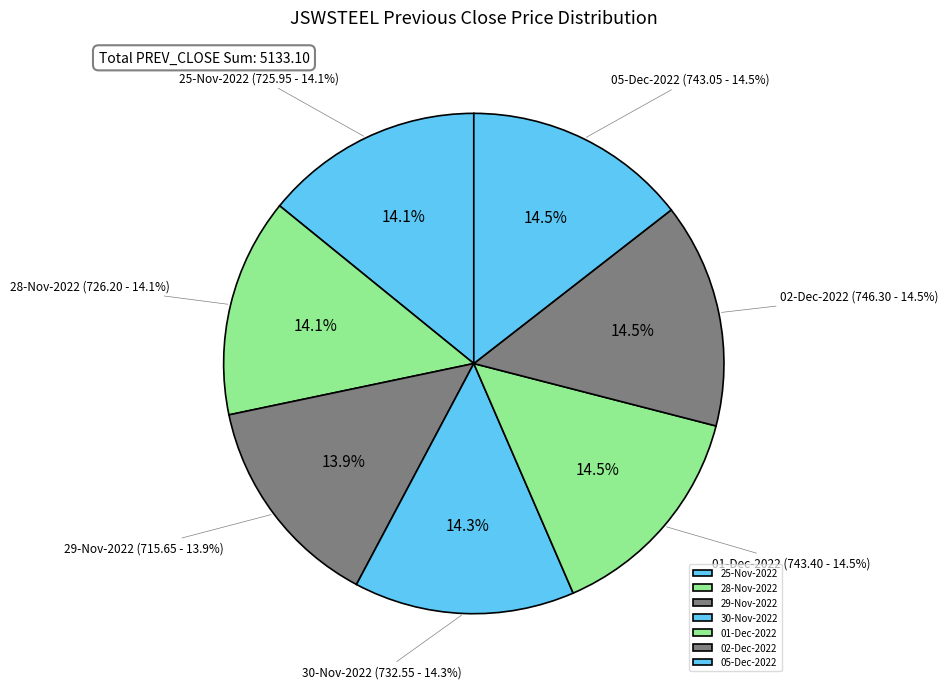

Is it true that 29-Nov-2022 is 5% of the pie?

False